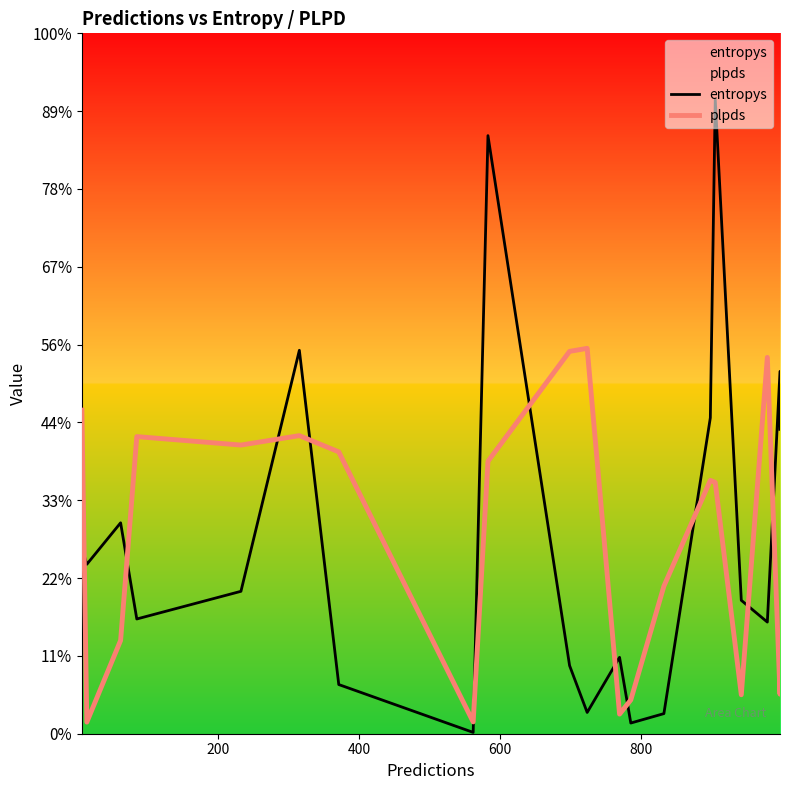

Count the number of categories in the chart.

20